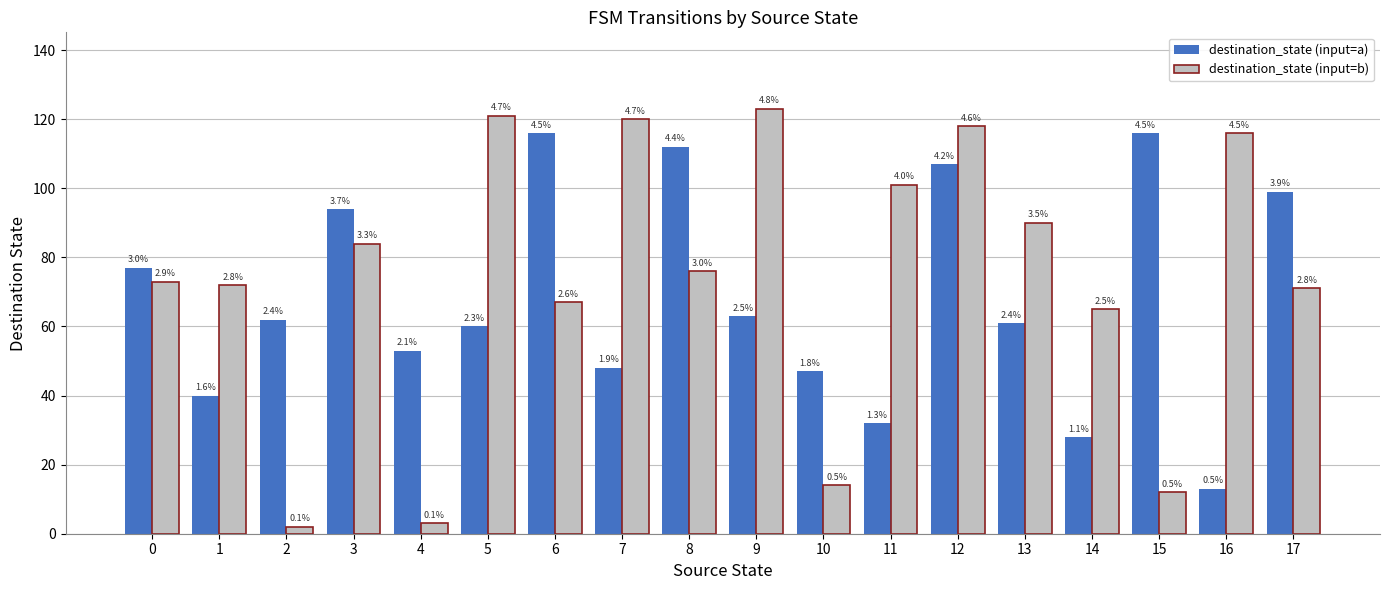

What are all the series names shown in the legend?

destination_state (input=a), destination_state (input=b)